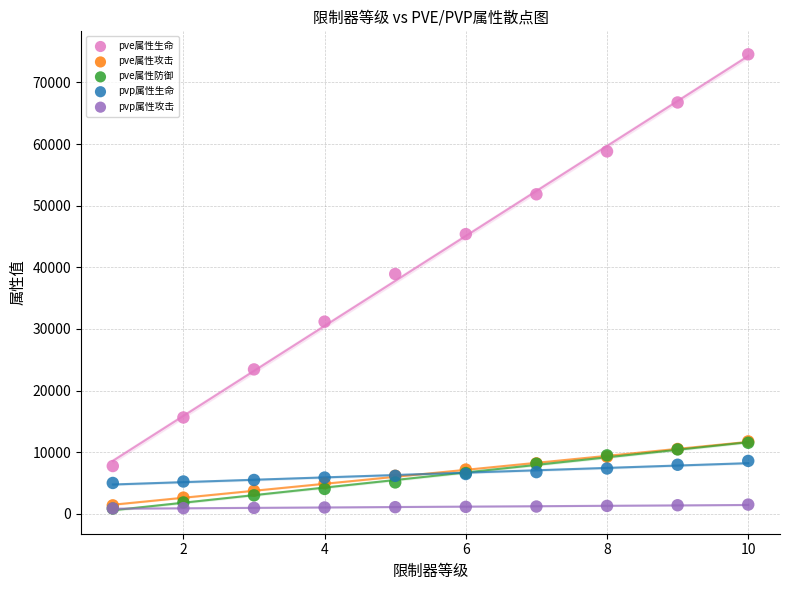

What are all the series names shown in the legend?

pve属性生命, pve属性攻击, pve属性防御, pvp属性生命, pvp属性攻击